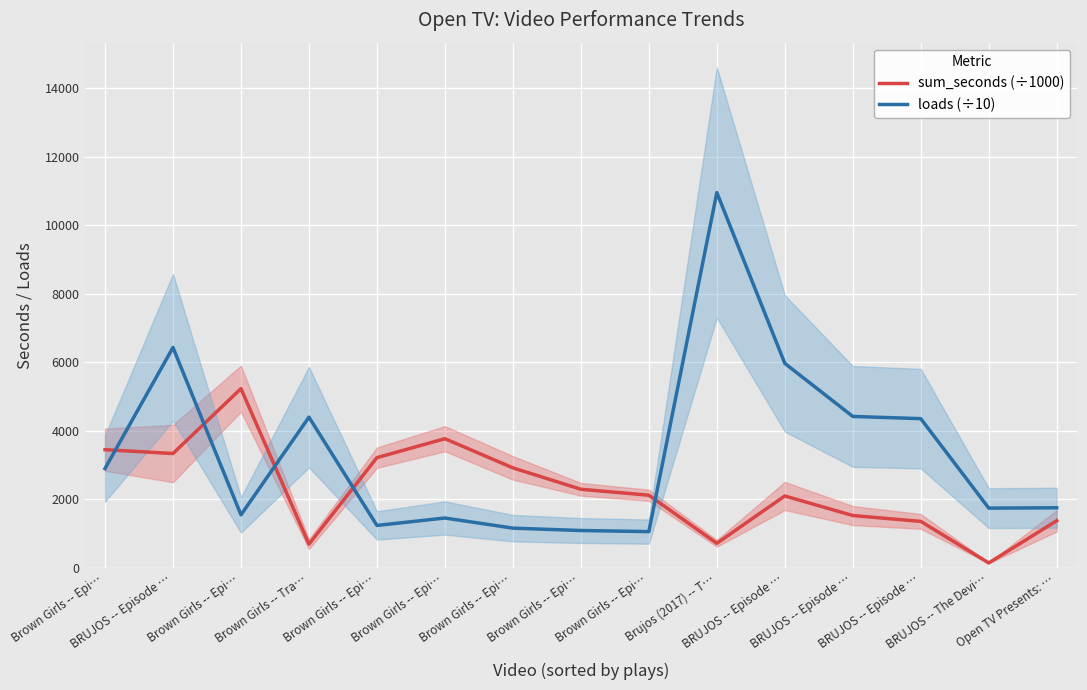

How many lines are shown in the chart?

2